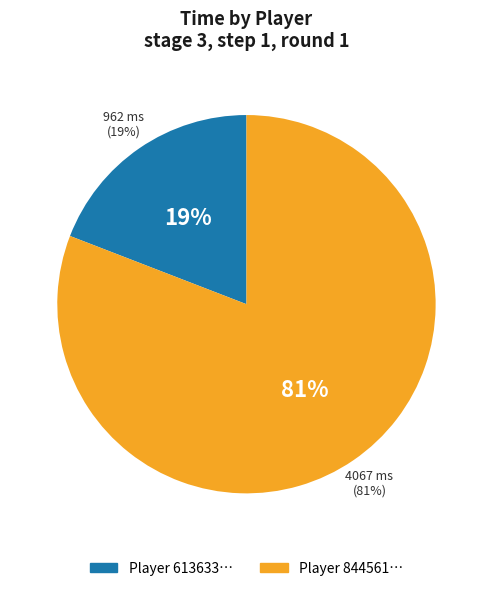

Which slice represents more than half of the pie?

84456137470071